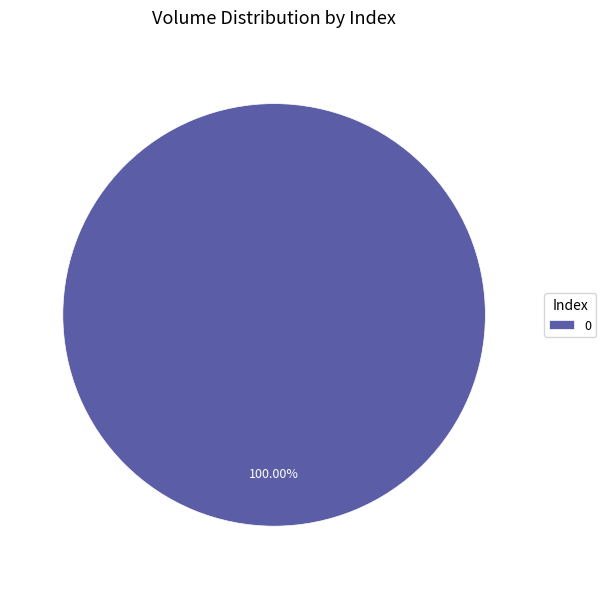

How many segments does this pie chart have?

1